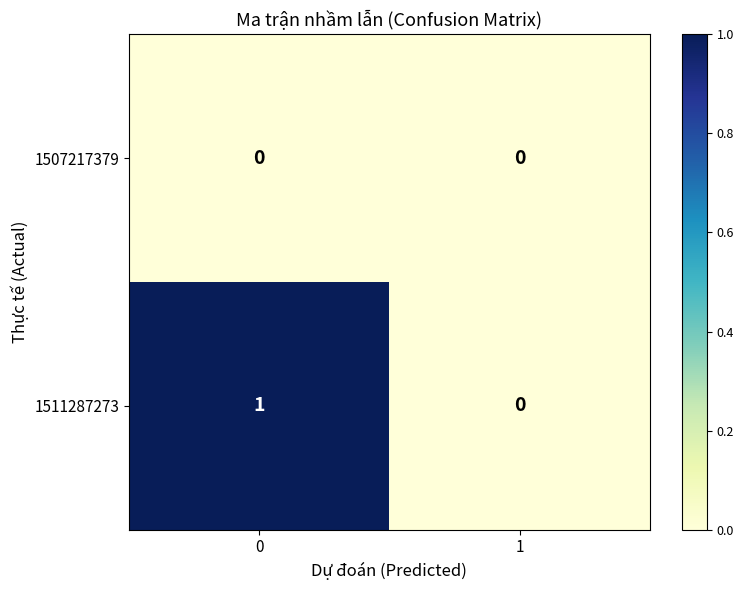

Rank the series by their average value, from highest to lowest.

1511287273, 1507217379